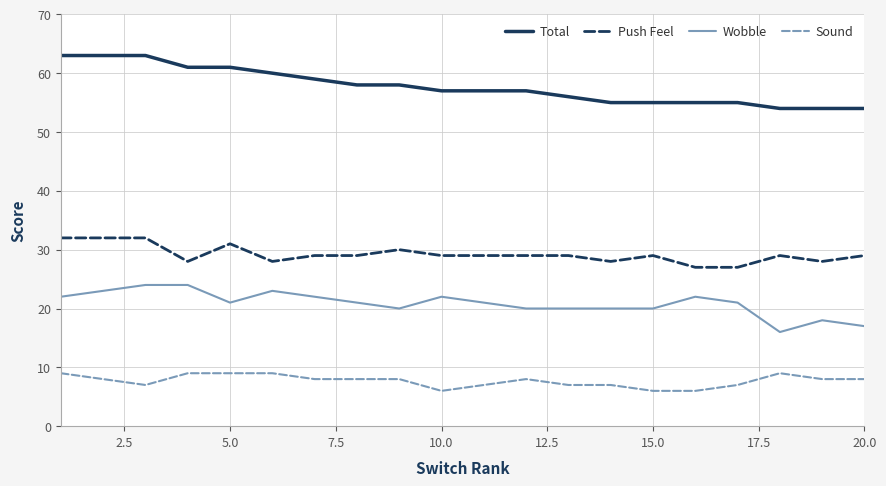

How many series are shown in this chart?

4